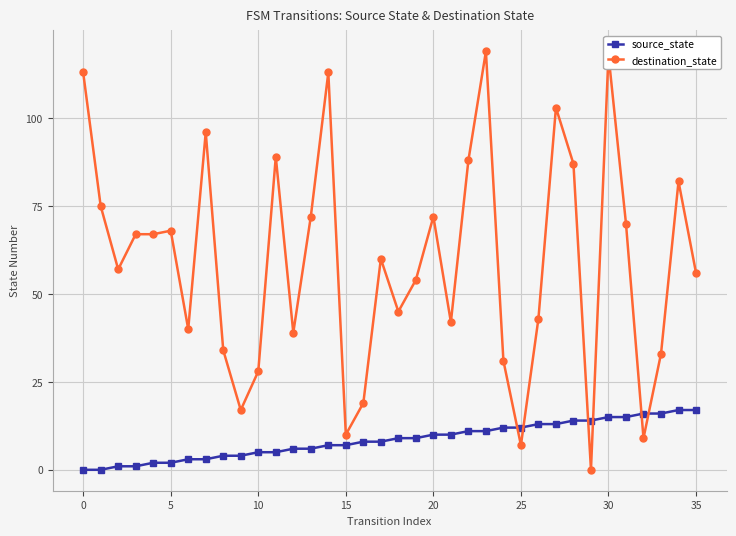

True or false: destination_state has more than 2 points higher than both neighbors.

True